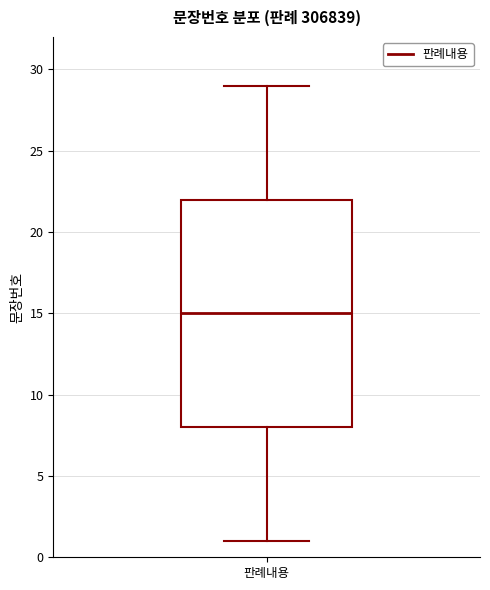

Read this box plot against the y-axis: the position of the median line, the range covered by the box, and the ends of both whiskers. The values are not printed on the chart, so give them approximately, as read against the axis.

median 15, box 8 to 22, whiskers 1 to 29